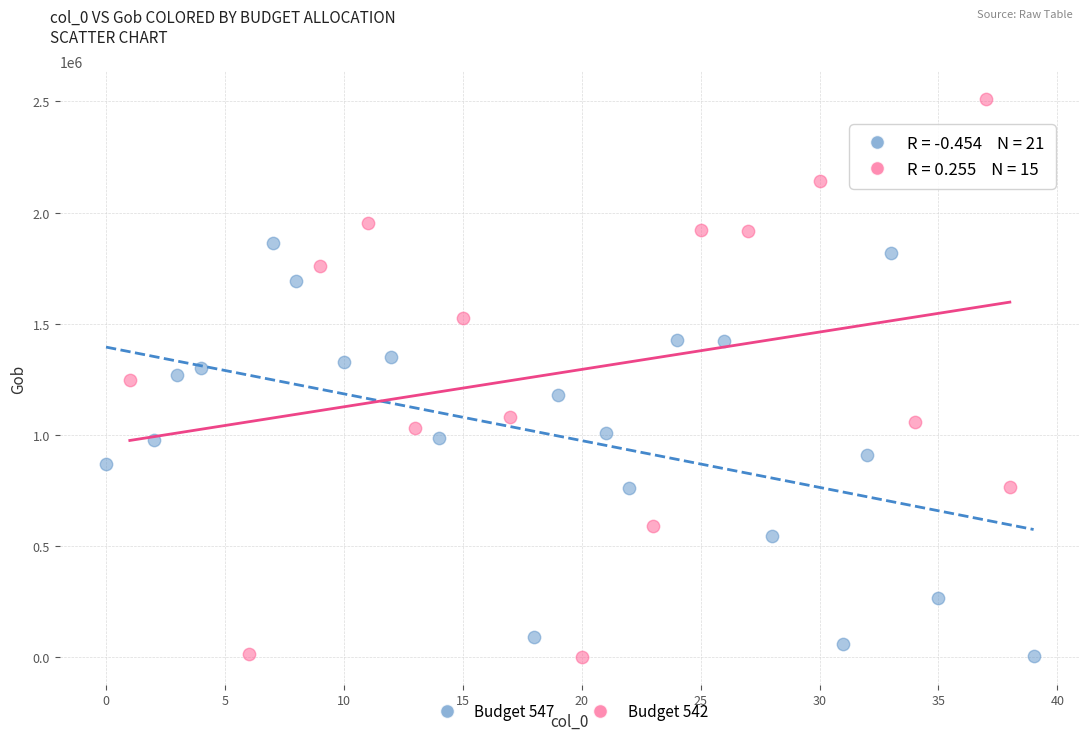

Which series has the largest Y range (max minus min)?

Budget 542